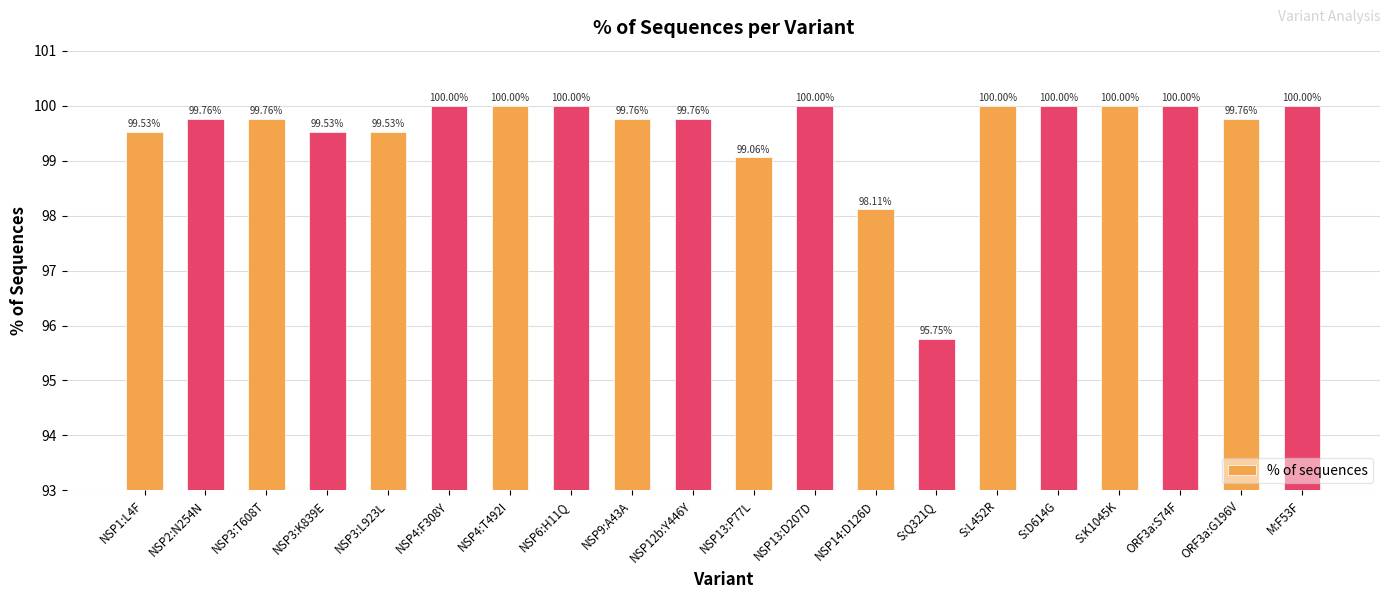

What is the maximum value shown in the chart?

100.0